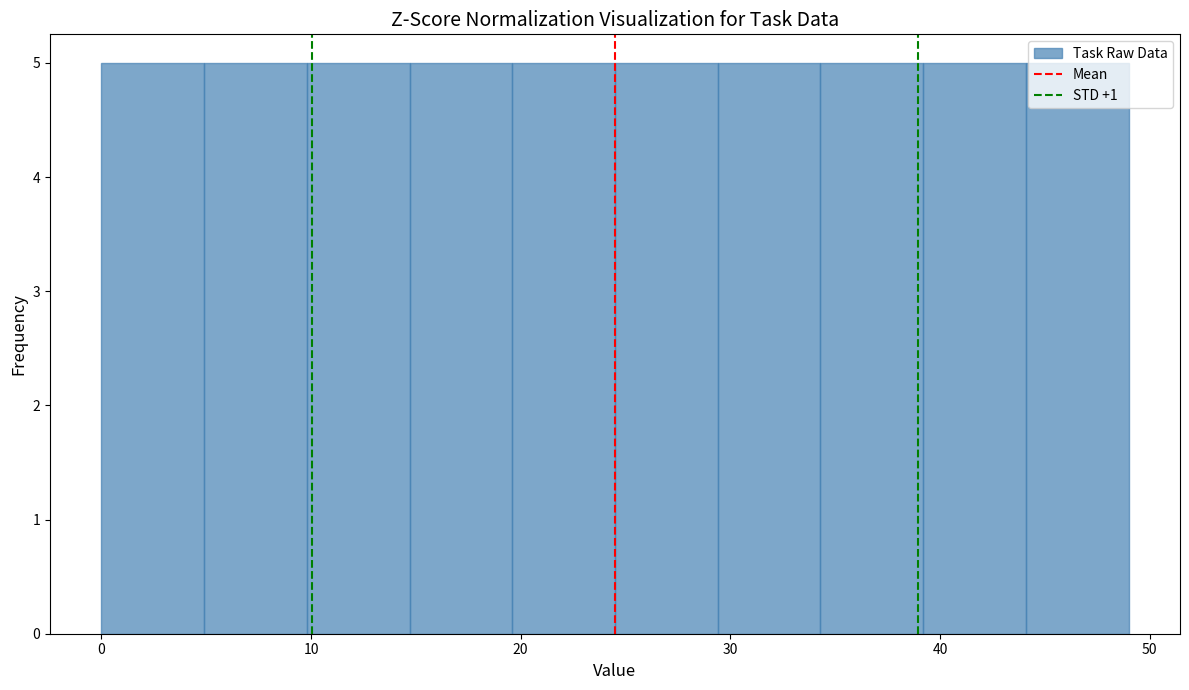

What is the height of the bar covering 0.0 to 4.9 on the x-axis? Neither the bar edges nor the heights are printed on the chart, so give them approximately, as read against the axes.

5